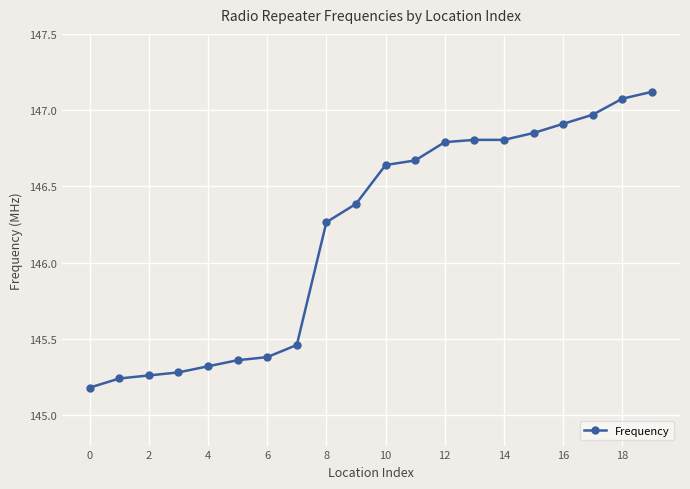

What is the difference between the second highest and minimum values?

1.9